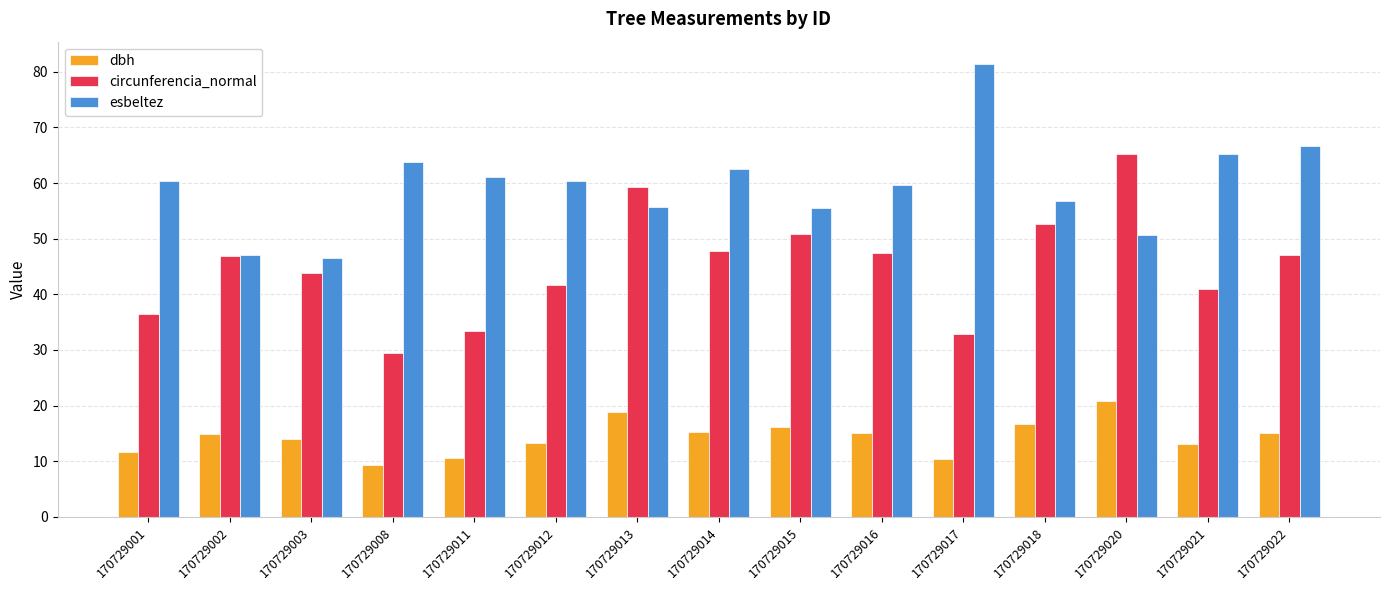

Which series has the largest total across all categories?

esbeltez